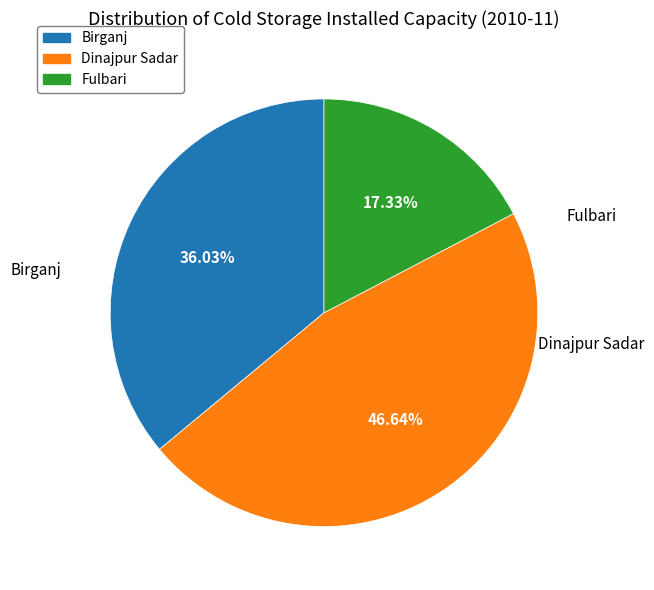

To the nearest percent, what is the difference between the largest and smallest slice percentages?

29%